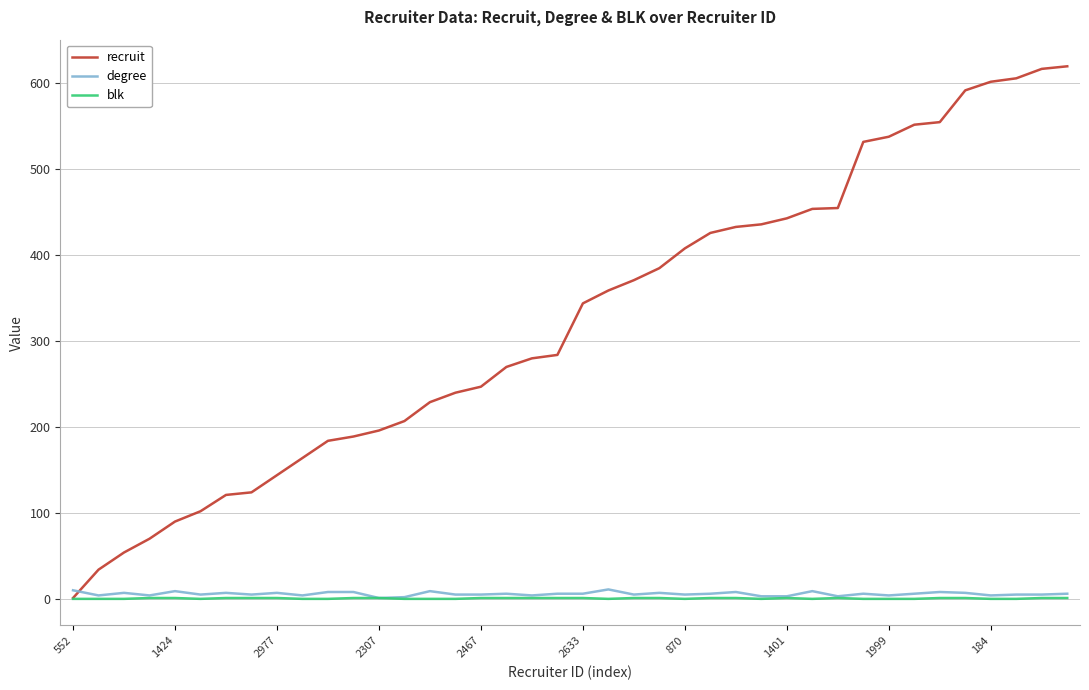

Which series has the widest spread of values?

recruit